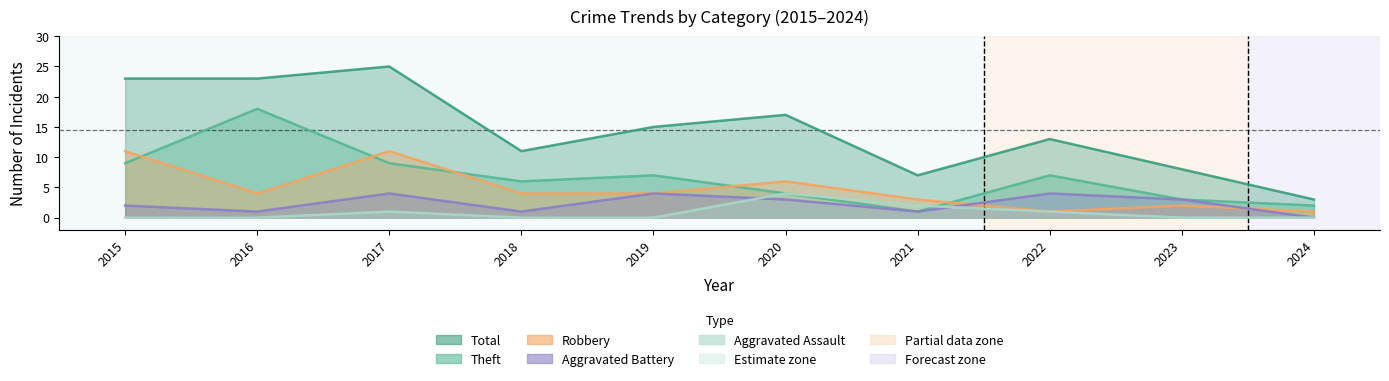

What are all the series names shown in the legend?

Robbery, Theft, Total, Aggravated Assault, Aggravated Battery